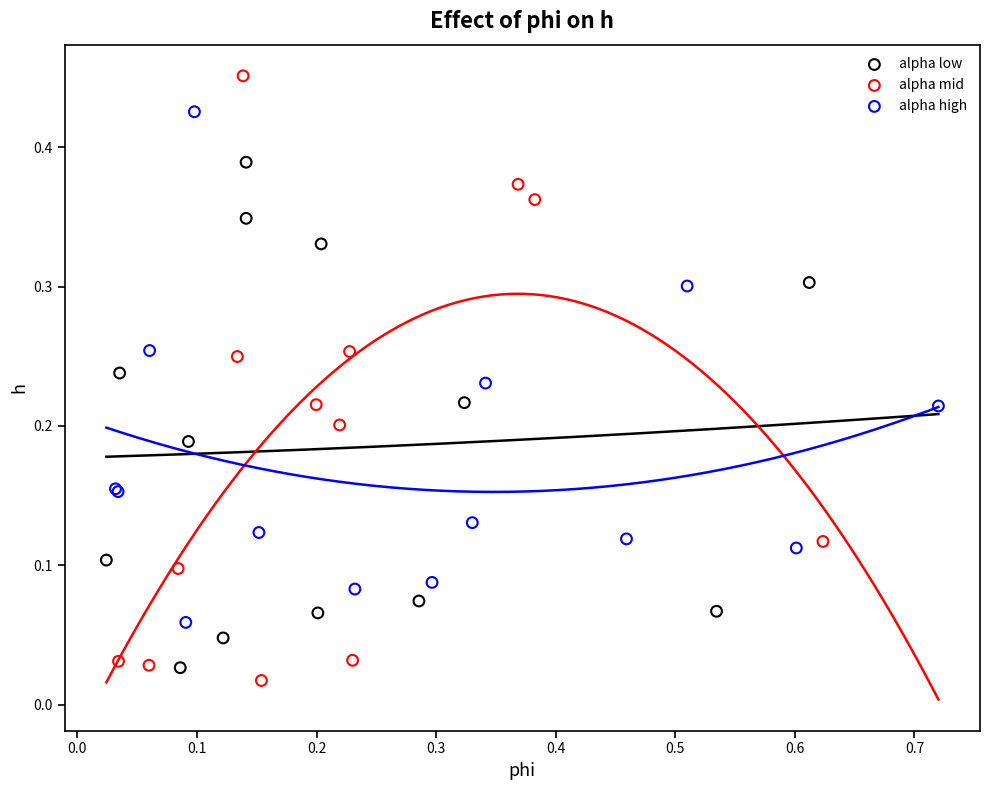

Which series has the widest spread of Y values?

alpha mid